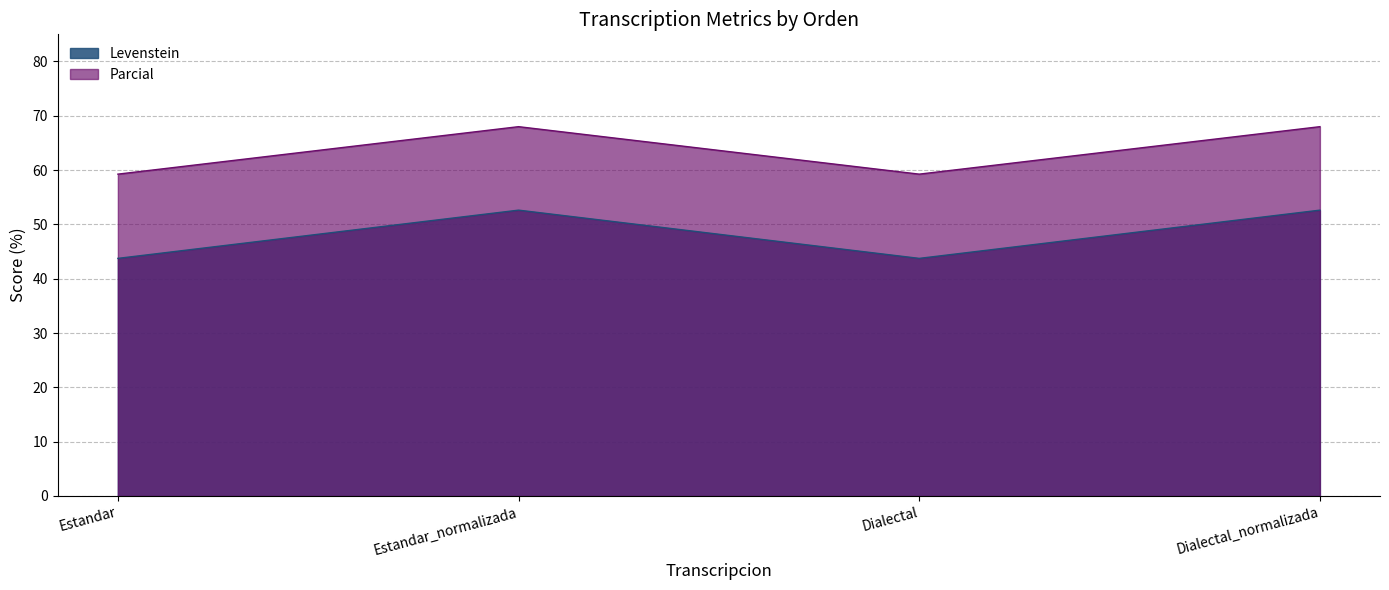

Which has a higher value, Estandar_normalizada or Dialectal?

Estandar_normalizada